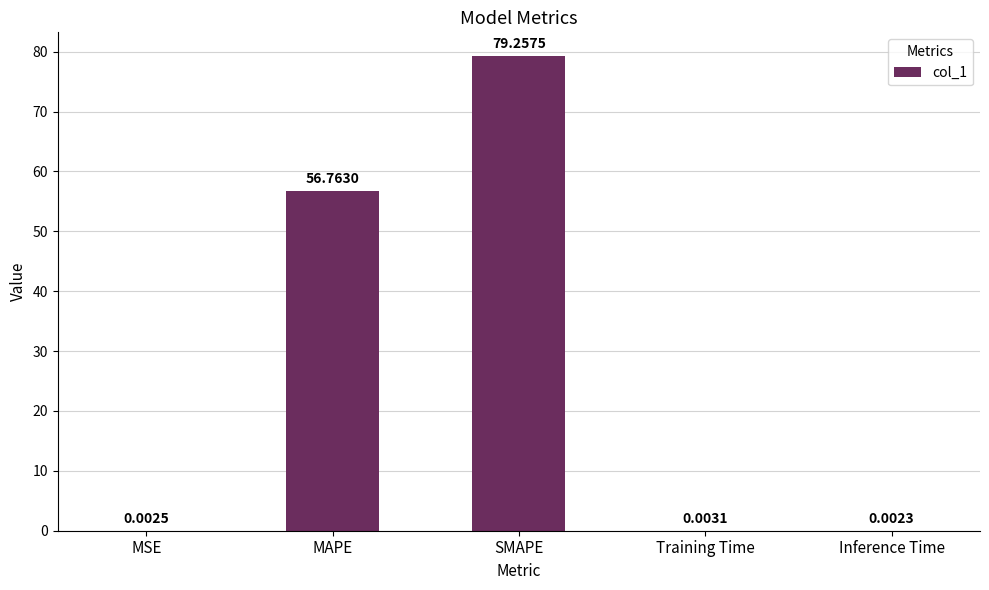

At which label is the value closest to 39?

MAPE